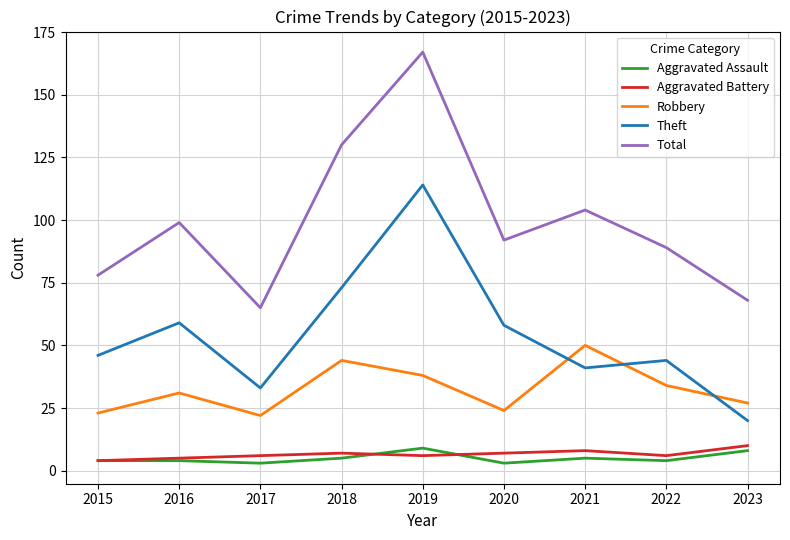

What is the maximum value for Aggravated Battery?

10